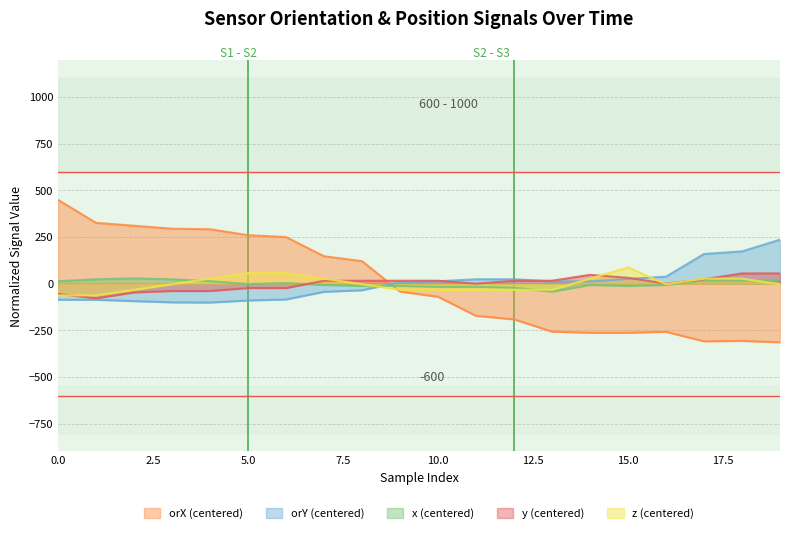

What is the highest value of the z (centered) series?

86.7